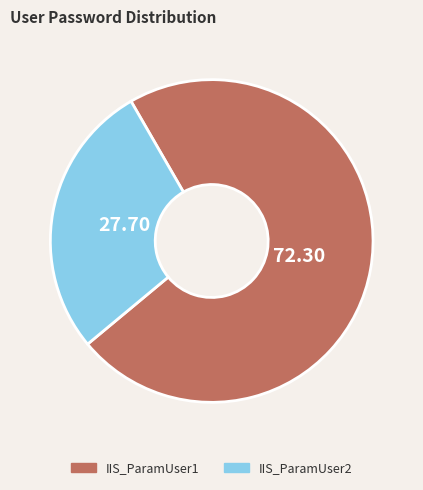

Which slice represents more than half of the pie?

IIS_ParamUser1